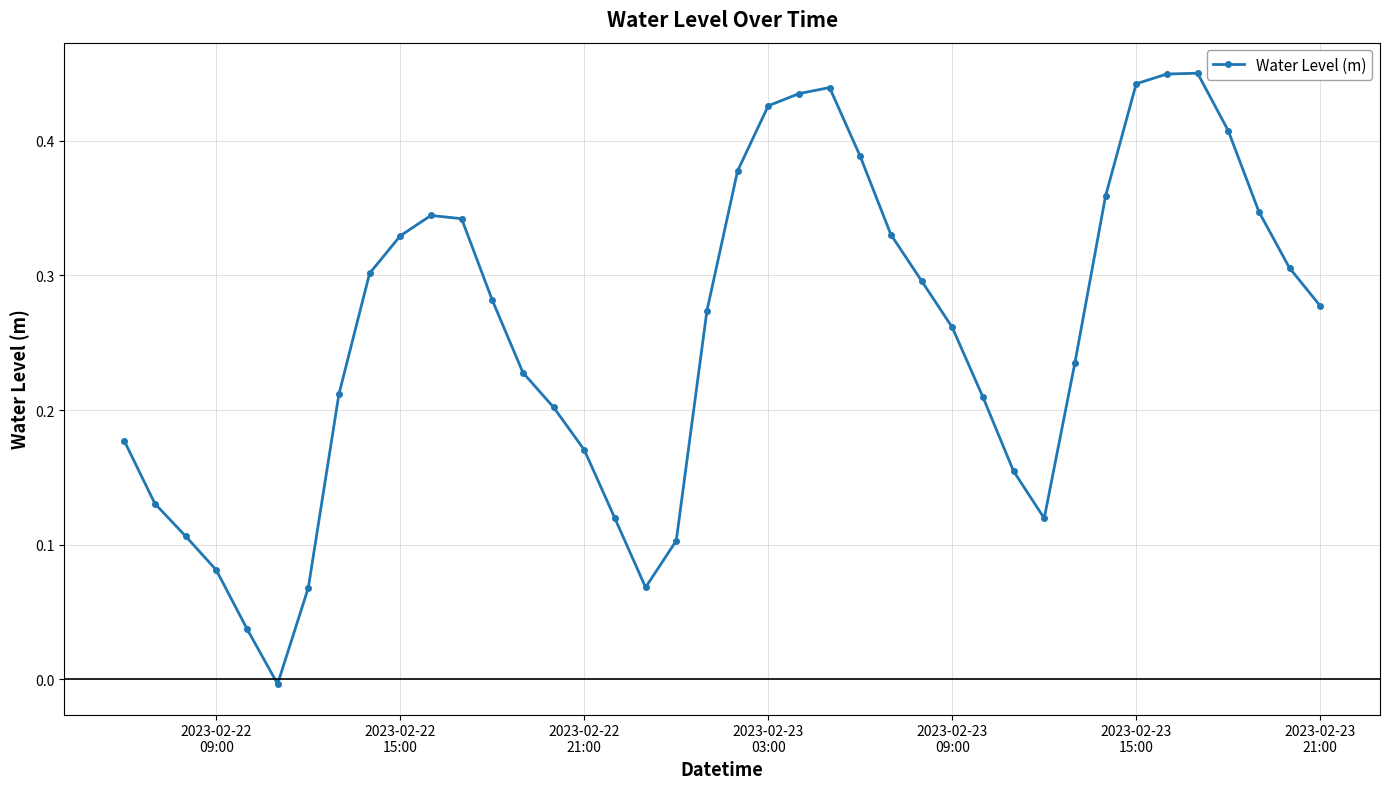

What is the sum of all values?

10.3